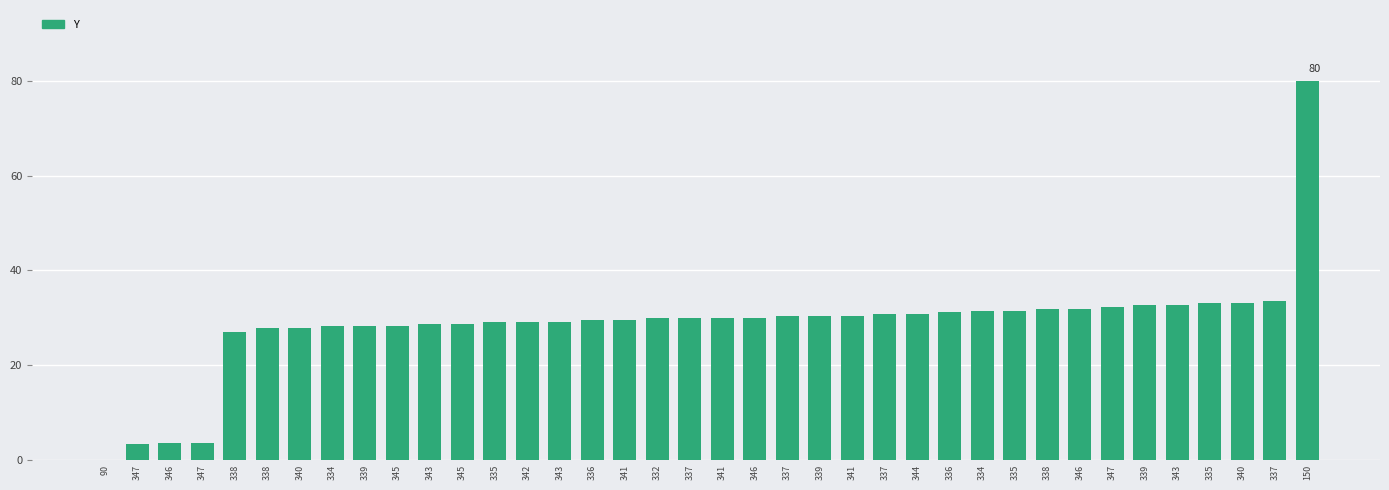

Is it true that the value at 338 is 48.5?

False